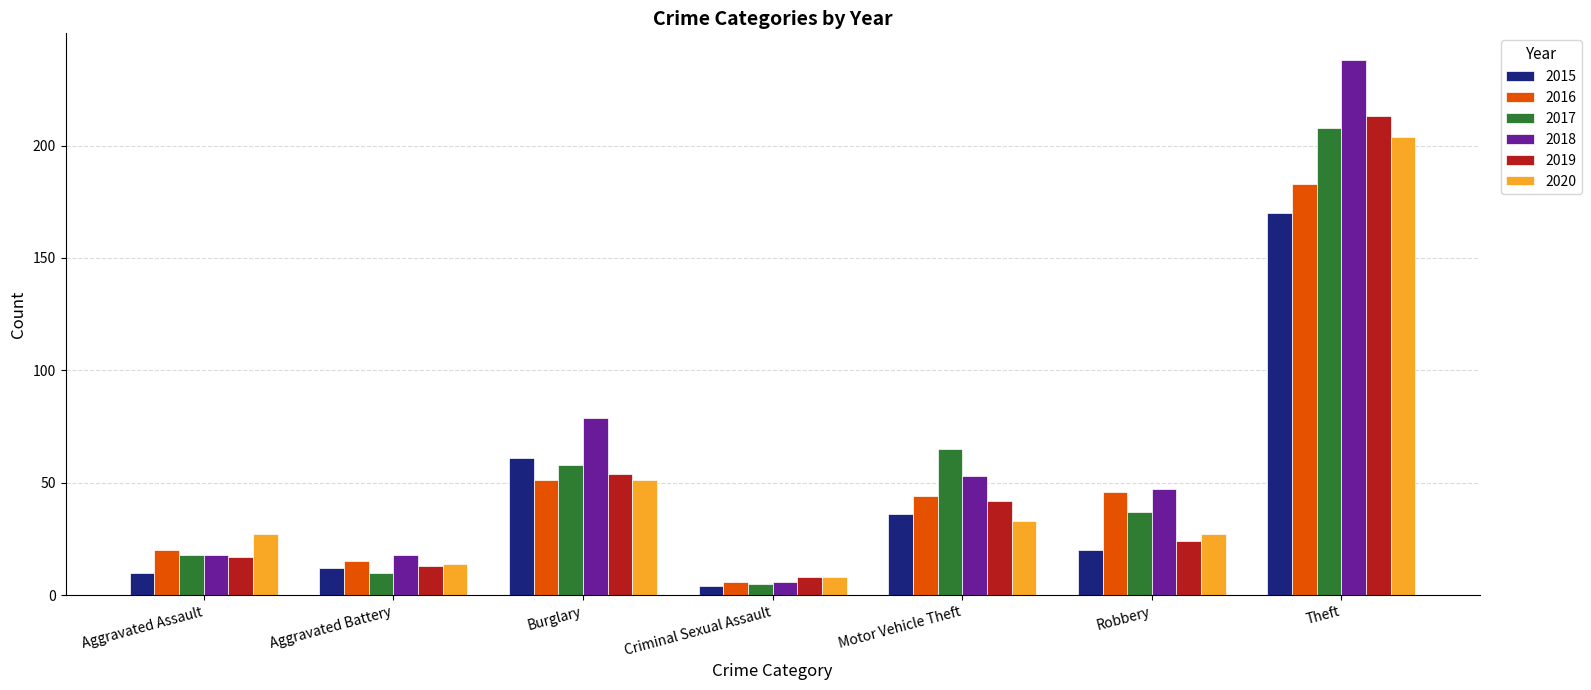

Which series has the widest spread of values?

2018